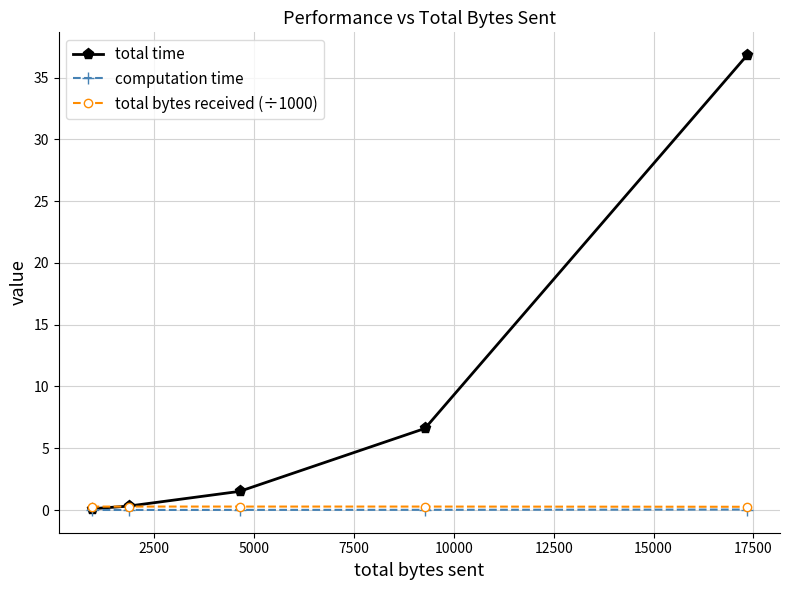

At how many categories does at least one series exceed 5?

2